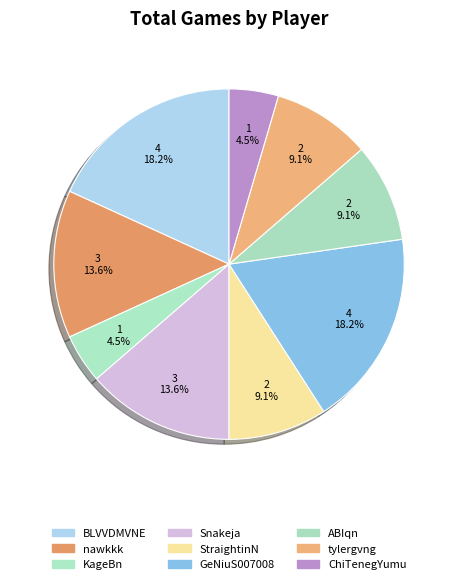

How many segments does this pie chart have?

9